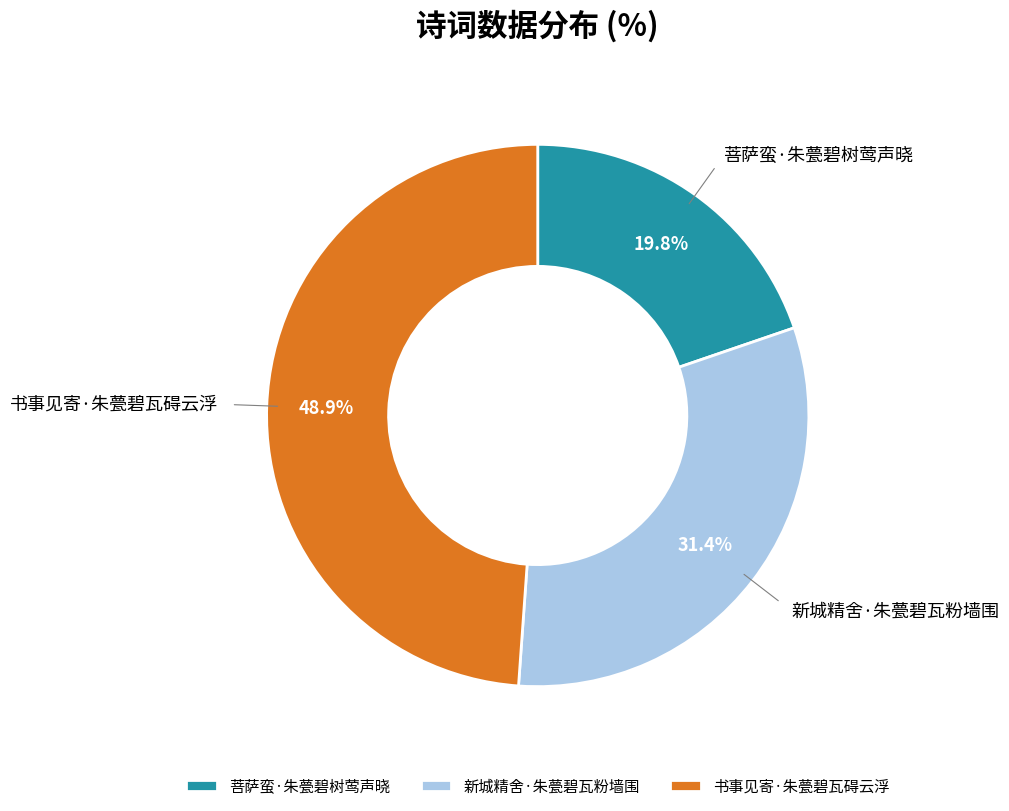

Which category has the biggest portion of the pie?

书事见寄·朱甍碧瓦碍云浮